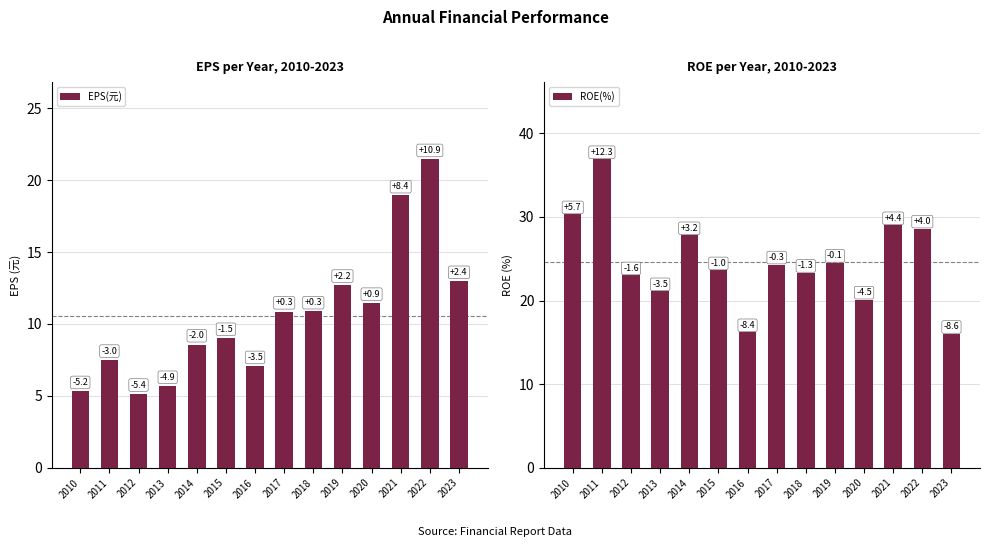

Is it true that EPS(元) equals 7.5 at 2011?

True